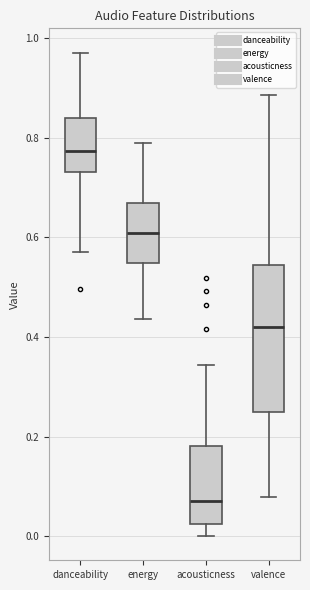

Comparing the boxes themselves (not the whiskers), which one is the tallest?

valence